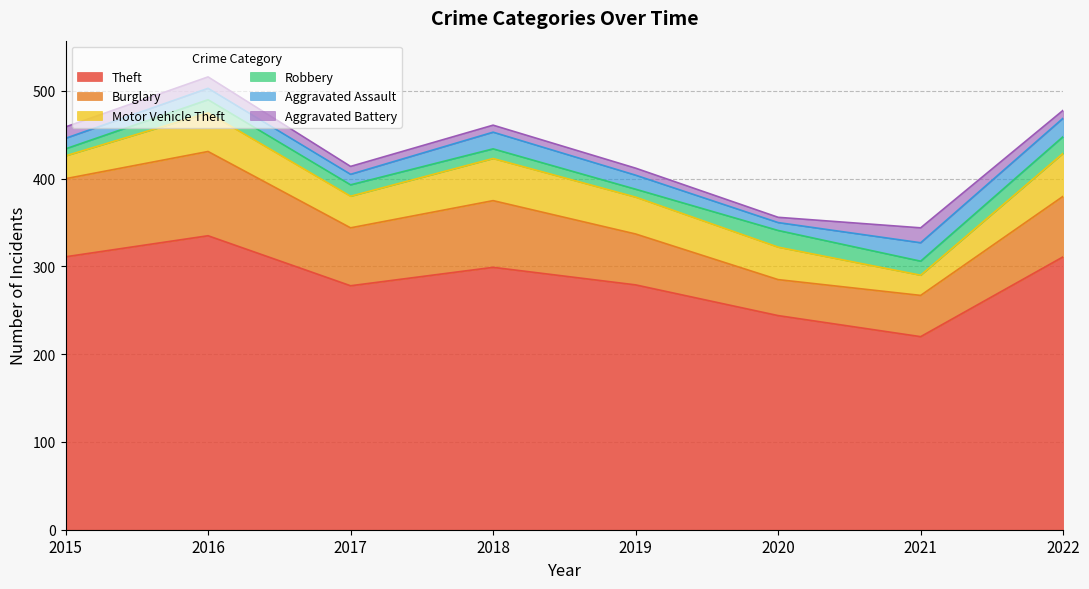

True or false: Motor Vehicle Theft and Theft intersect in this chart.

False